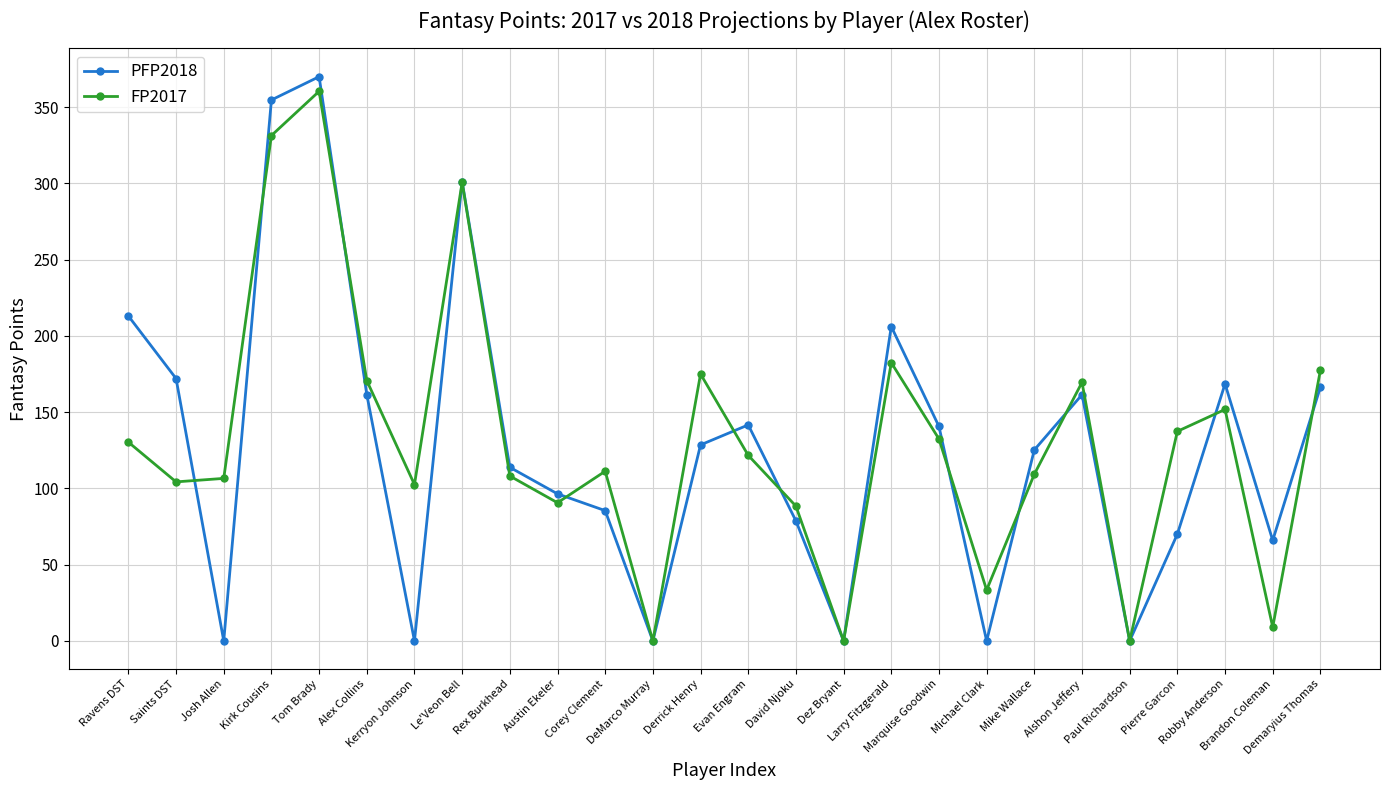

What is the highest value of the FP2017 series?

360.3